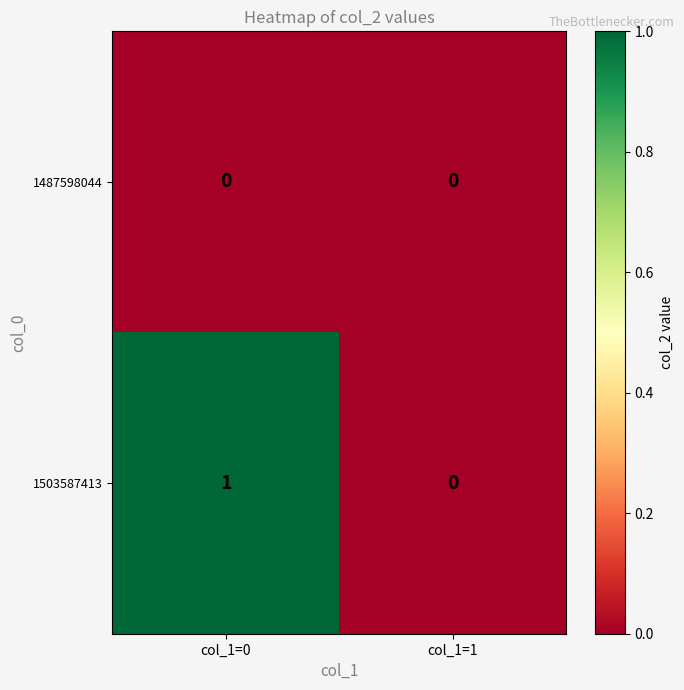

Which series has the largest total across all categories?

1503587413